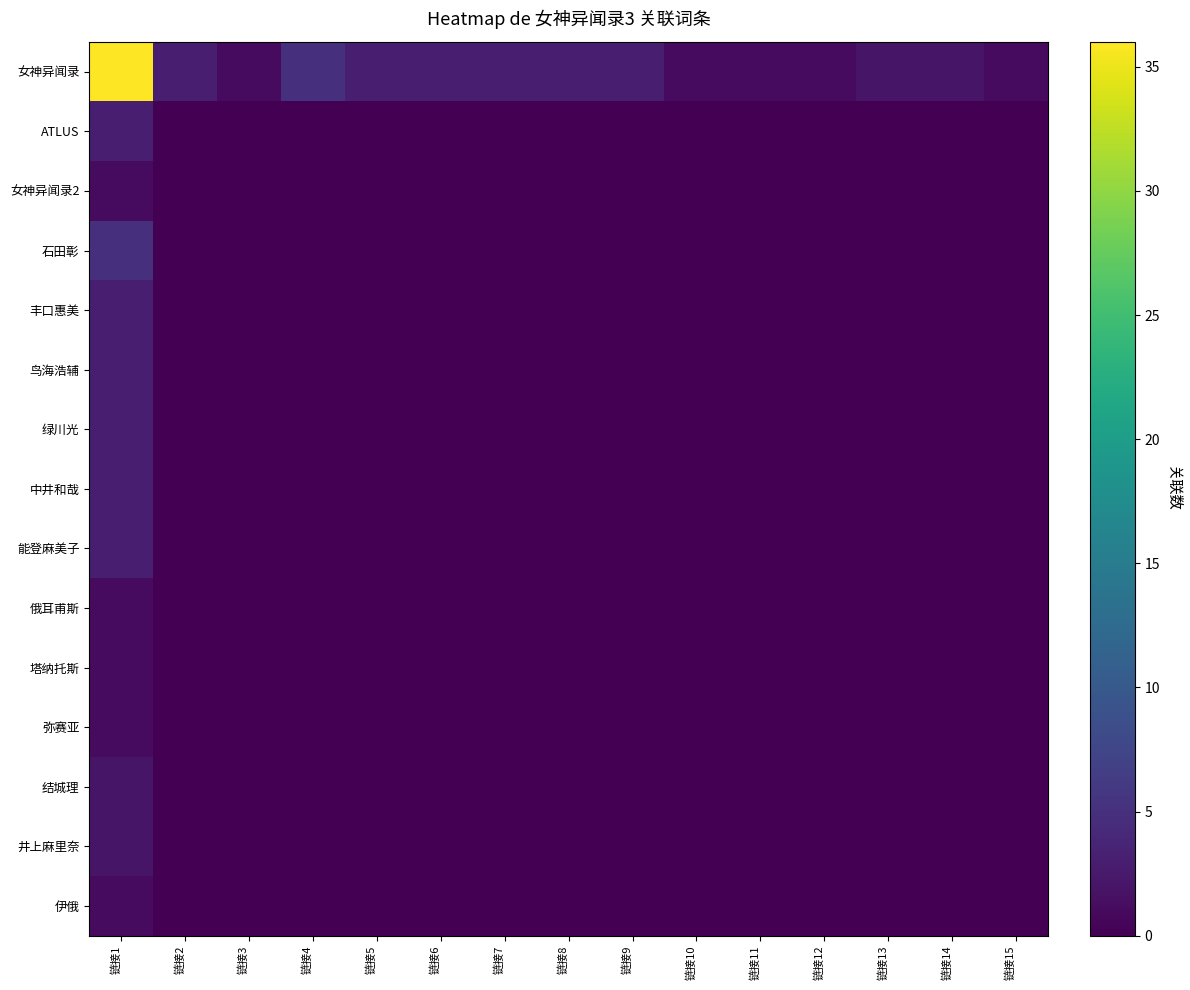

What is the difference between the highest and lowest values at 链接15?

1